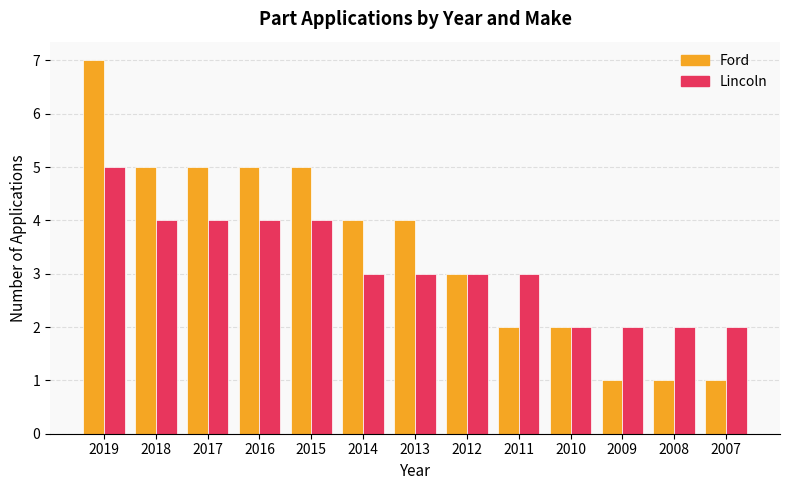

How many bars are there in total?

26